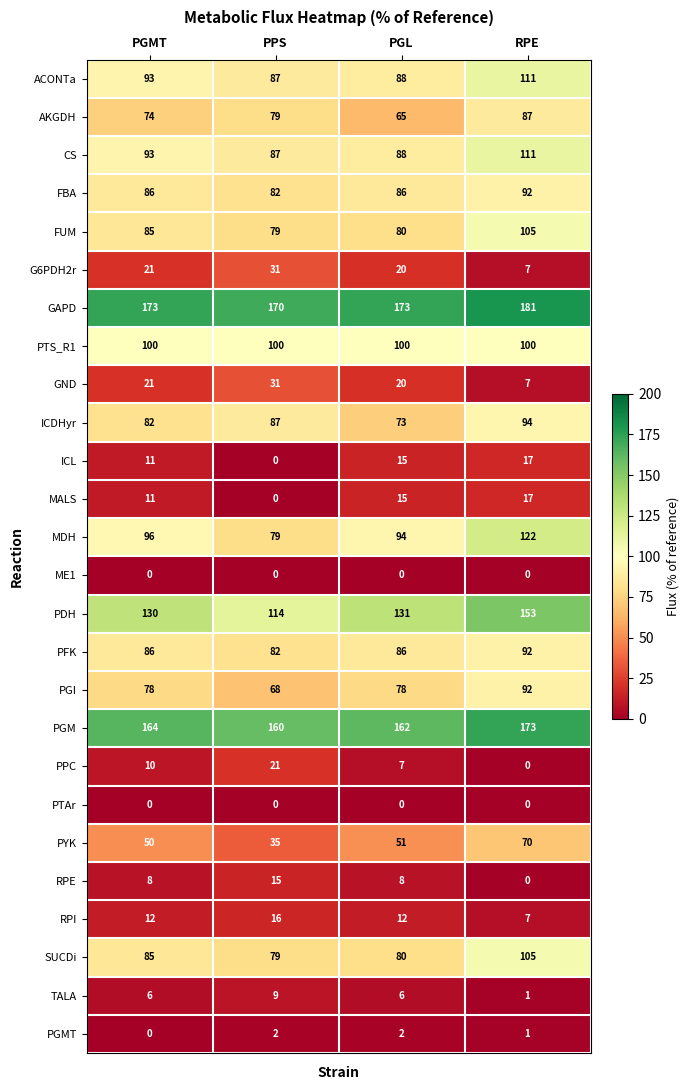

Read the ICDHyr value at PPS, to the nearest 10.

90